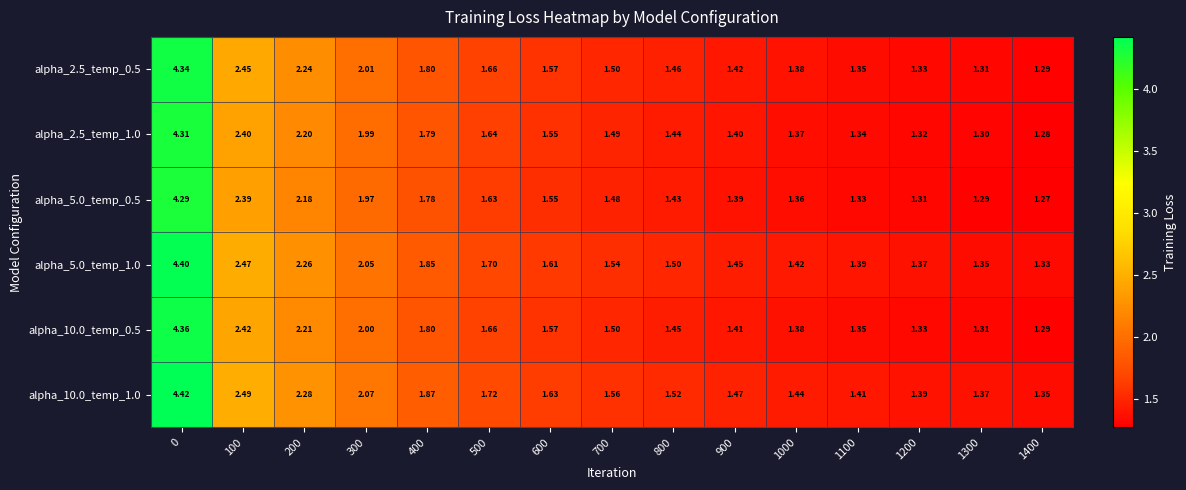

Is the value of alpha_10.0_temp_0.5 at 300 greater than the value of alpha_2.5_temp_0.5 at 1100?

Yes